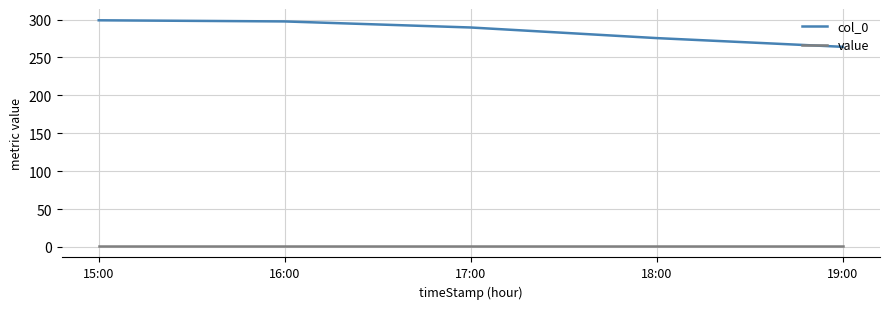

The col_0 series shows 297.5 at 16:00. True or false?

True